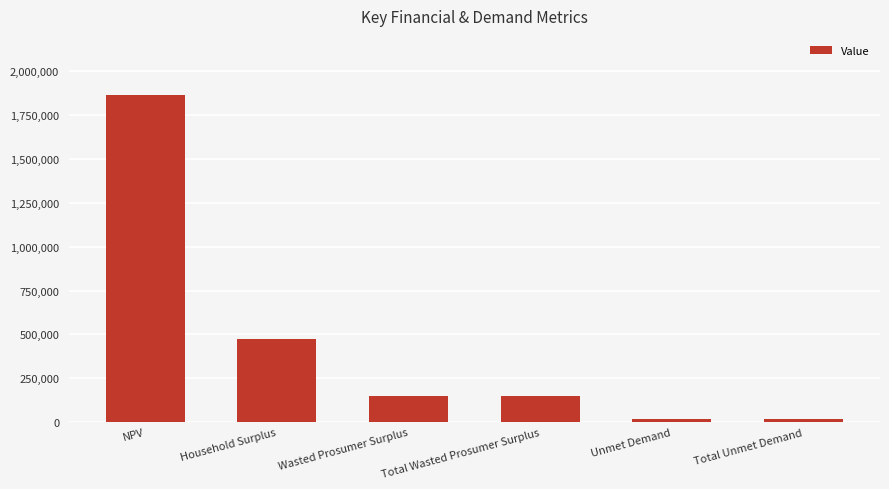

What is the change in value from Household Surplus to Wasted Prosumer Surplus?

-325341.3